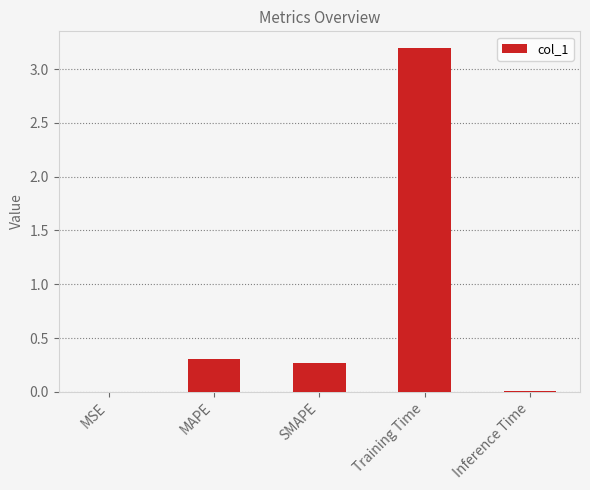

What is the change in value from SMAPE to Training Time?

+2.9